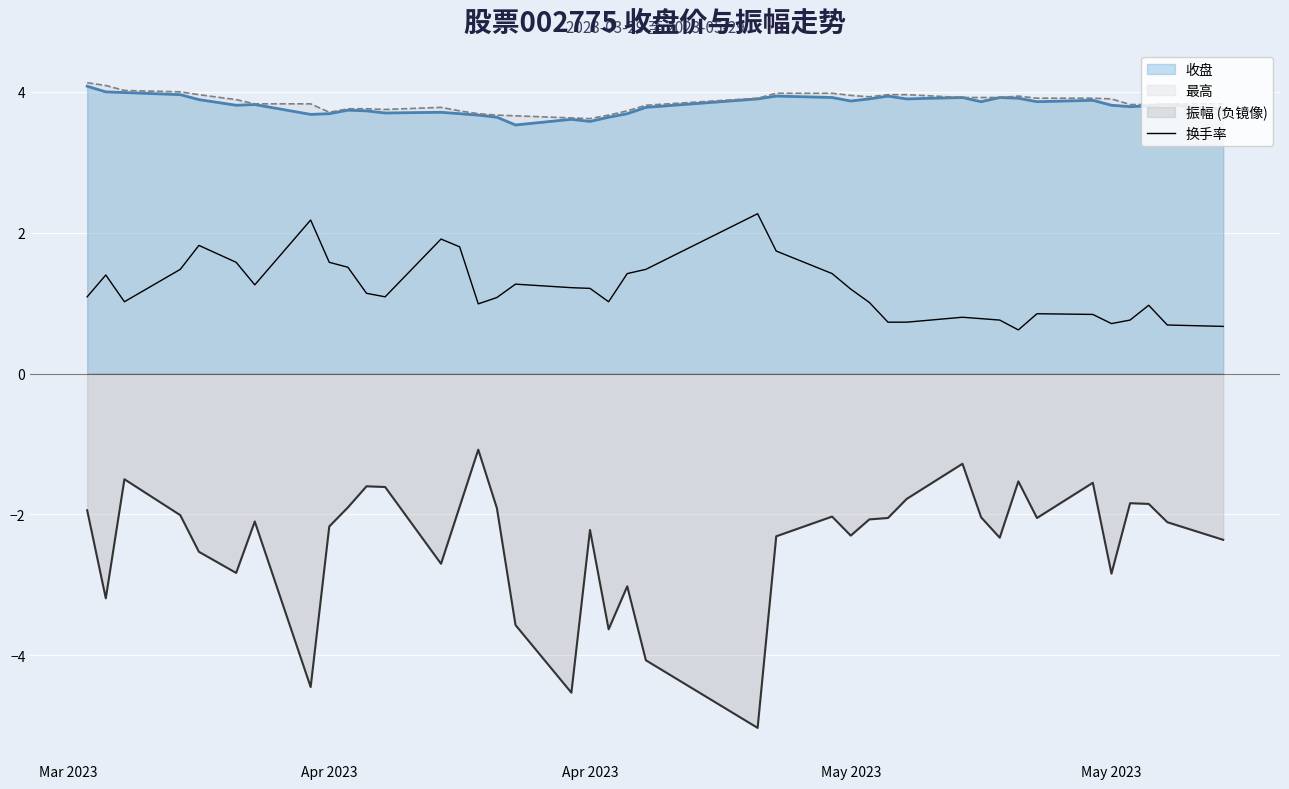

How many points are lower than both their immediate neighbors (excluding endpoints)?

7